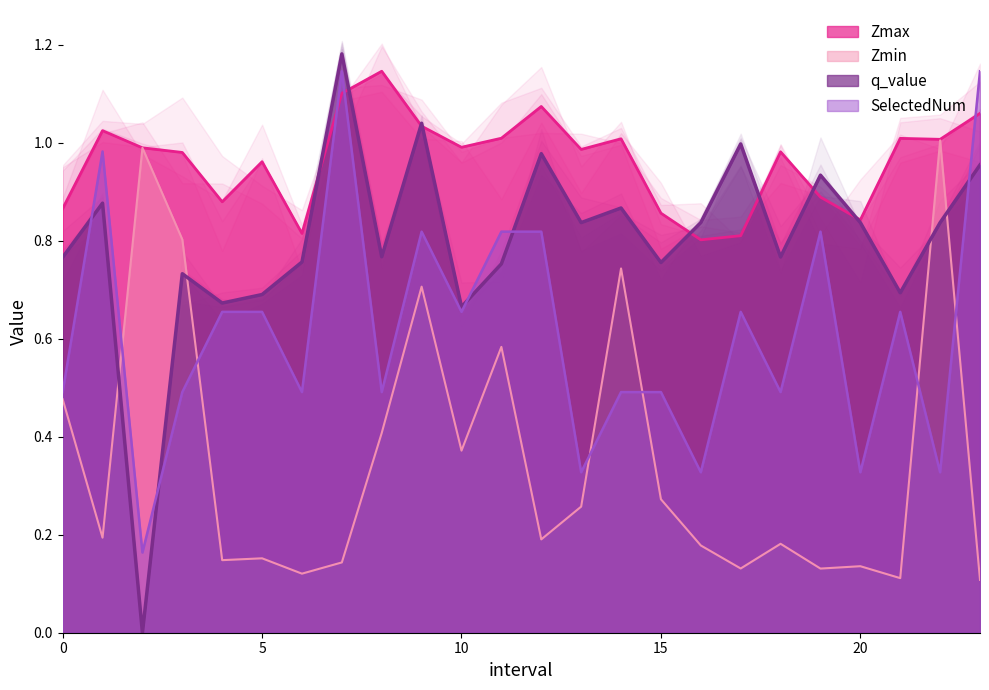

The value of Zmin at 5.0 is 0.1. True or false?

False